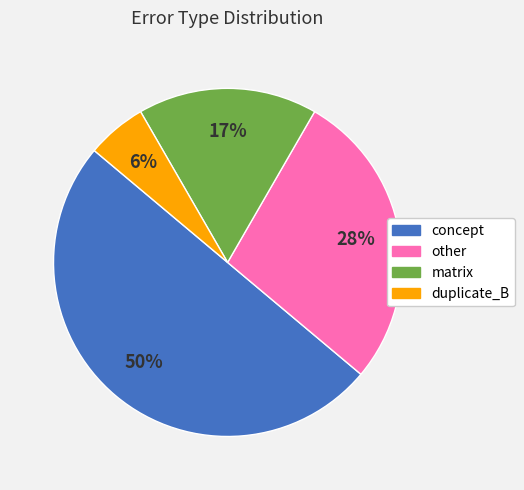

Which category has the biggest portion of the pie?

concept